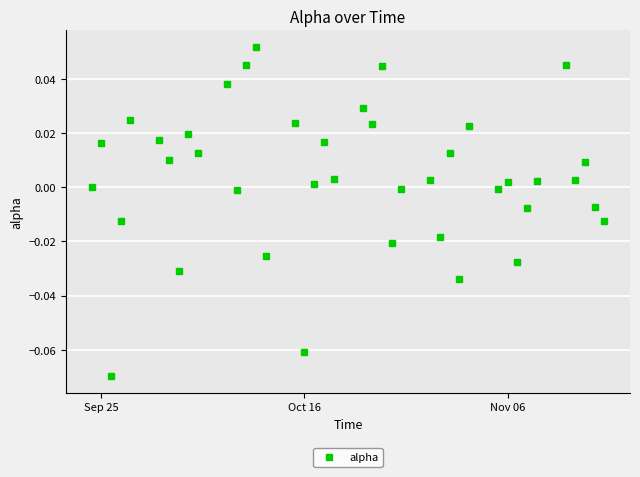

True or false: the data has more than 2 interior local peaks.

True